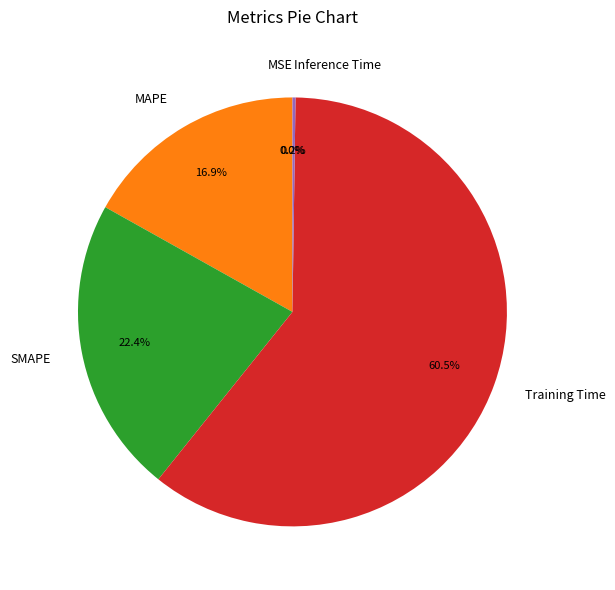

To the nearest percent, what is the combined percentage of MAPE and SMAPE?

39%